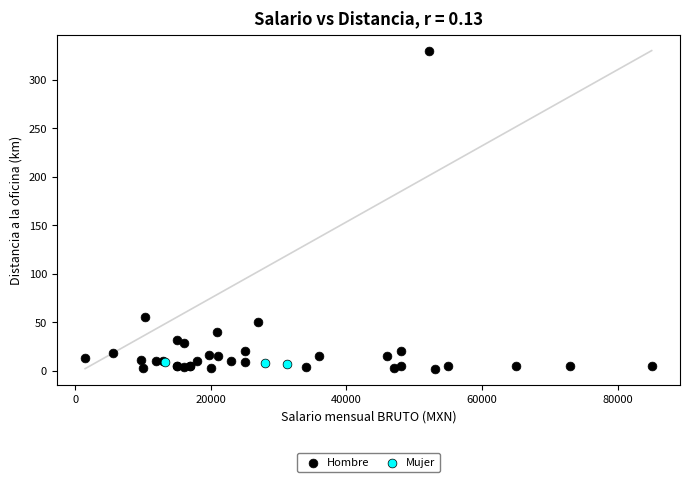

Which series contains the highest Y value?

Hombre